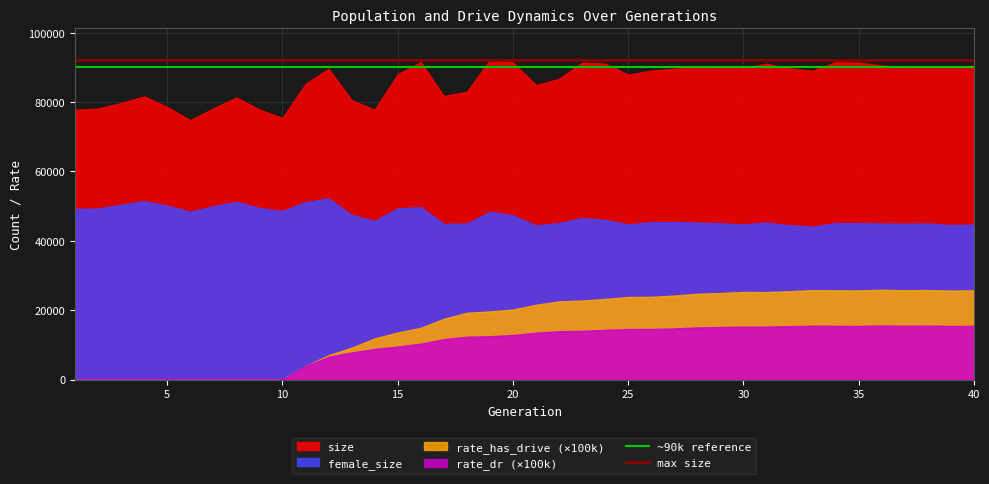

What is the maximum value shown in the chart?

92030.0